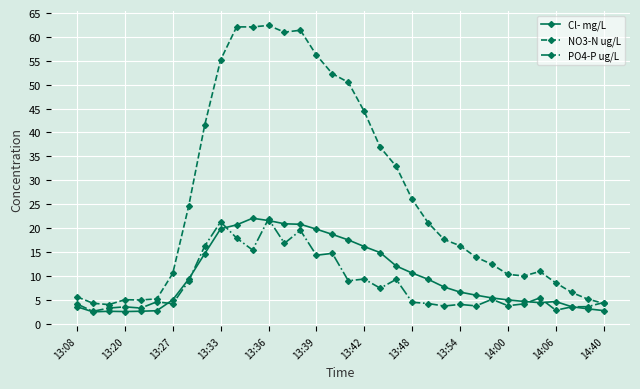

Which series has the largest range (max minus min)?

NO3-N ug/L